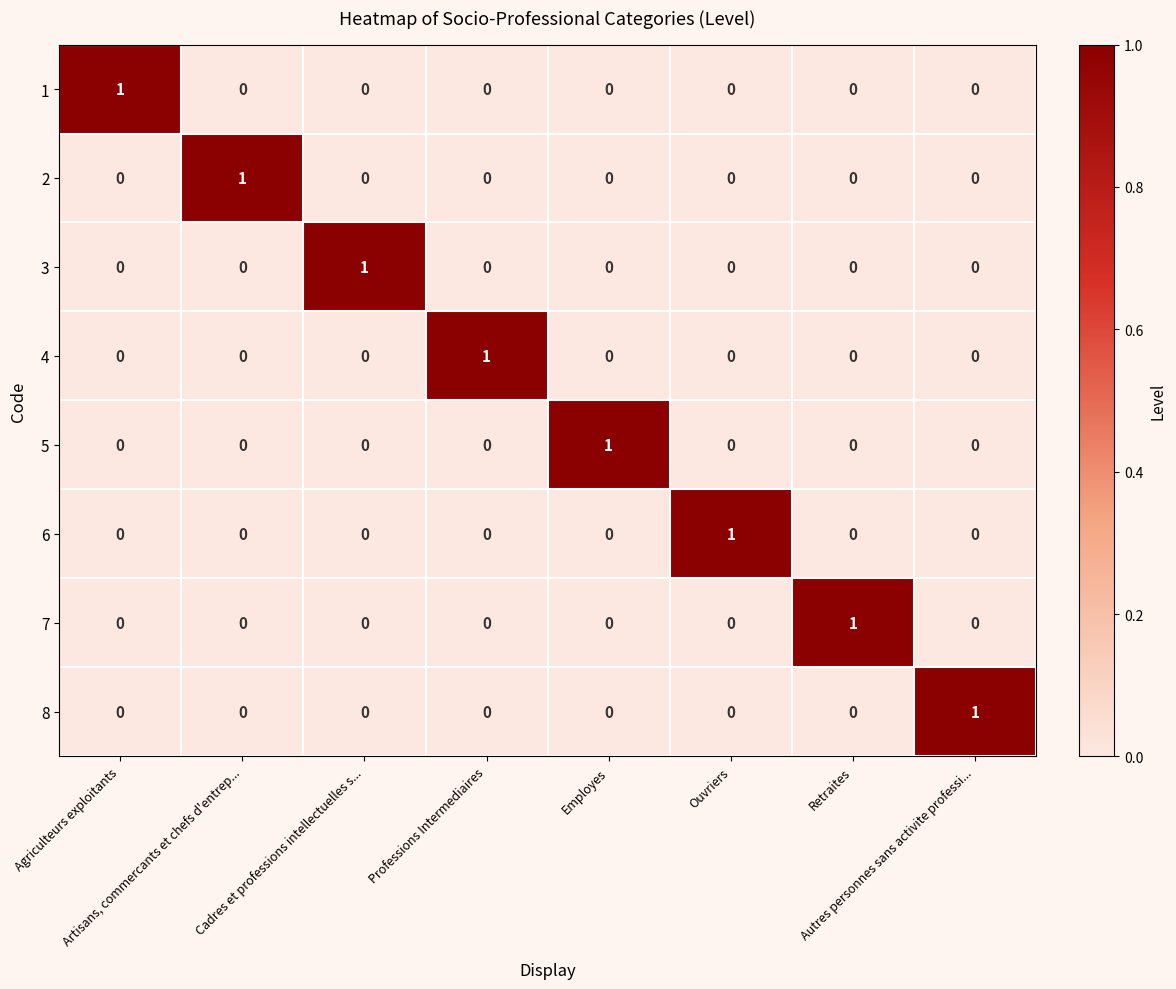

Count the 6 values in the range 0 to 1.

8